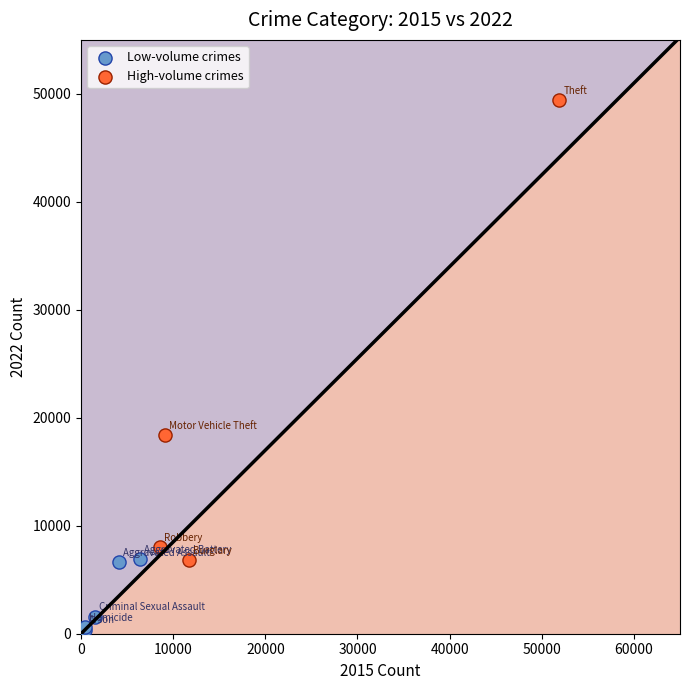

Which series has the widest spread of Y values?

High-volume crimes